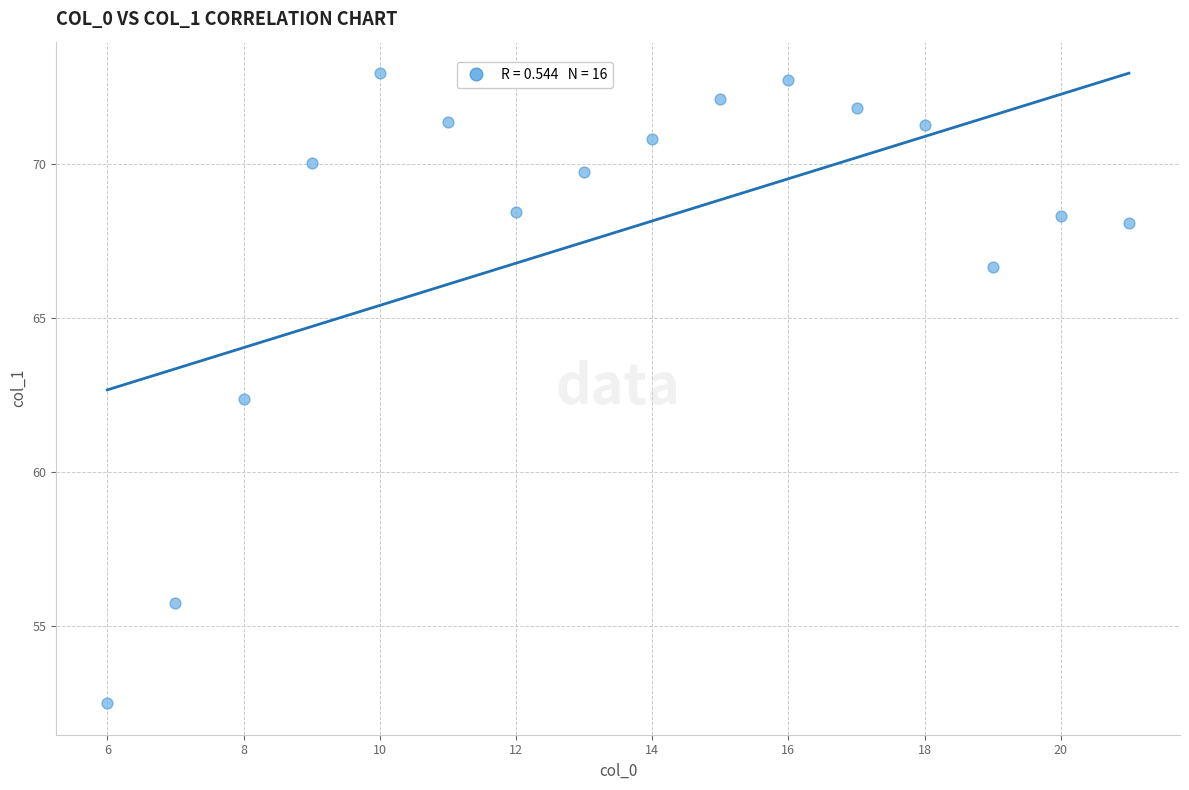

What is the range of X values (max minus min)?

15.0